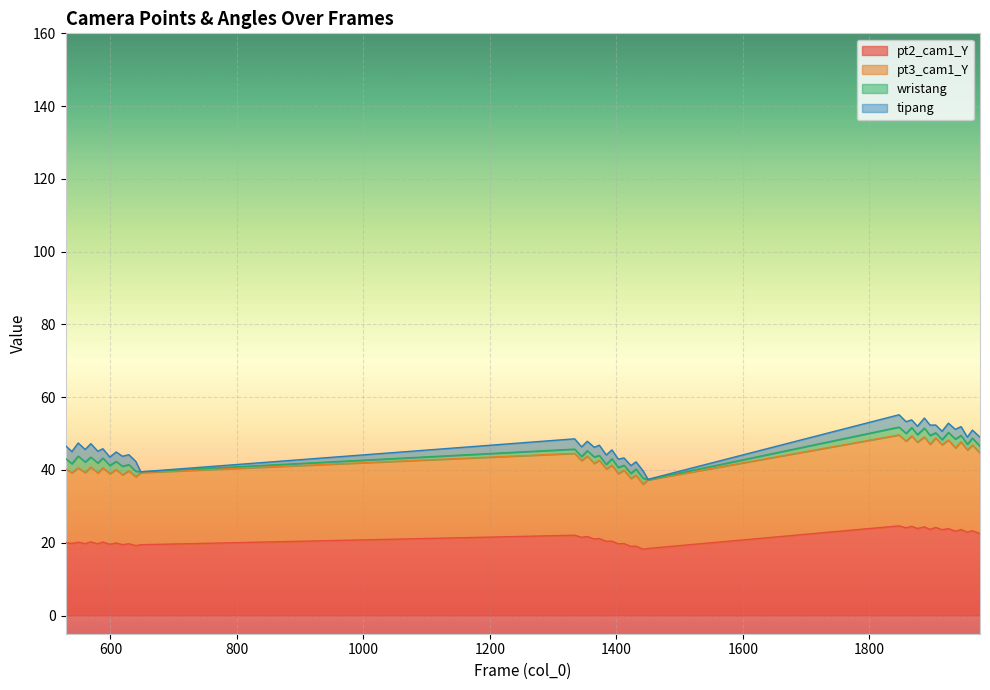

Which category has the lowest value across all series?

1442